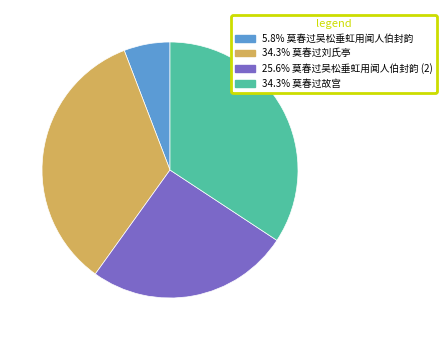

Does any single category account for the majority?

No